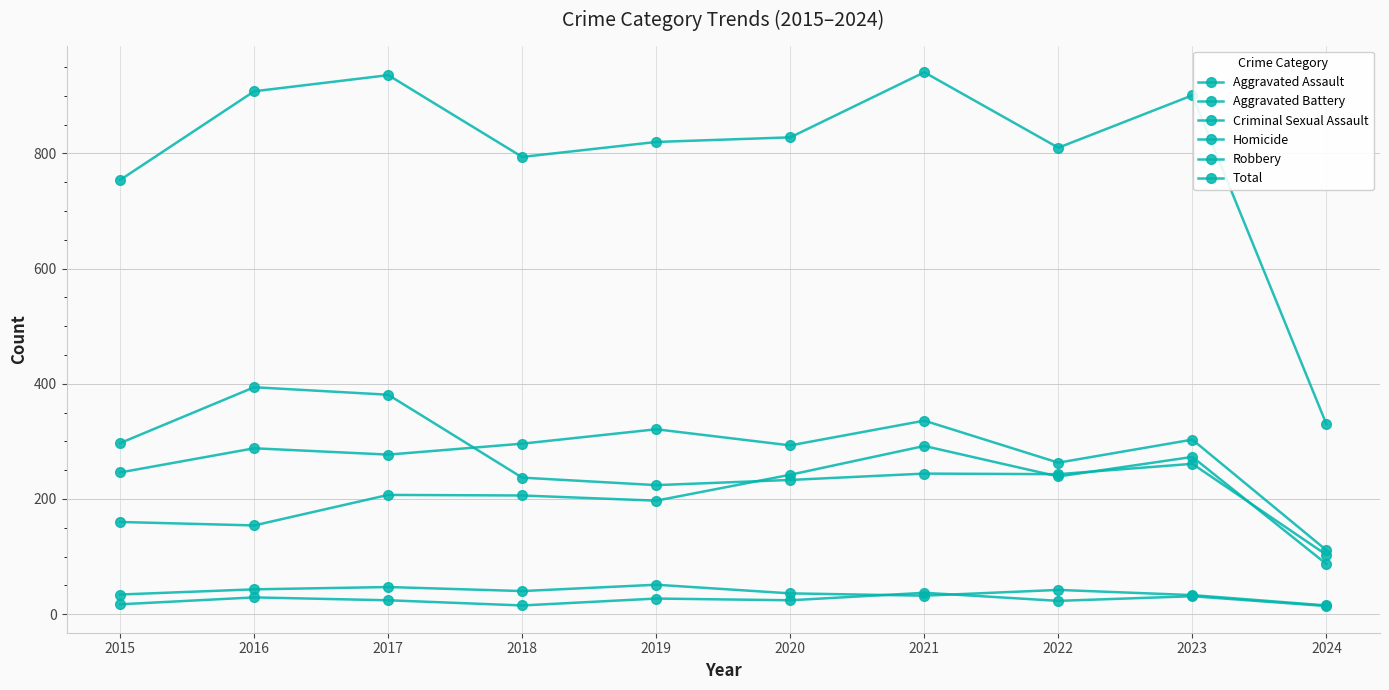

How many lines are shown in the chart?

6